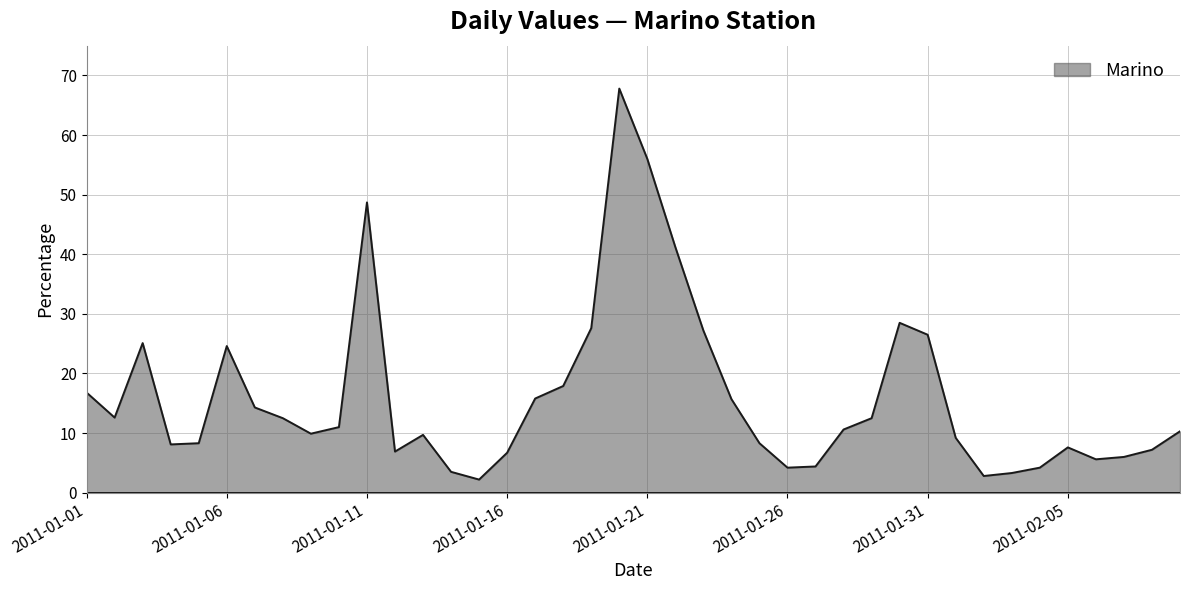

How many categories are shown in the chart?

40